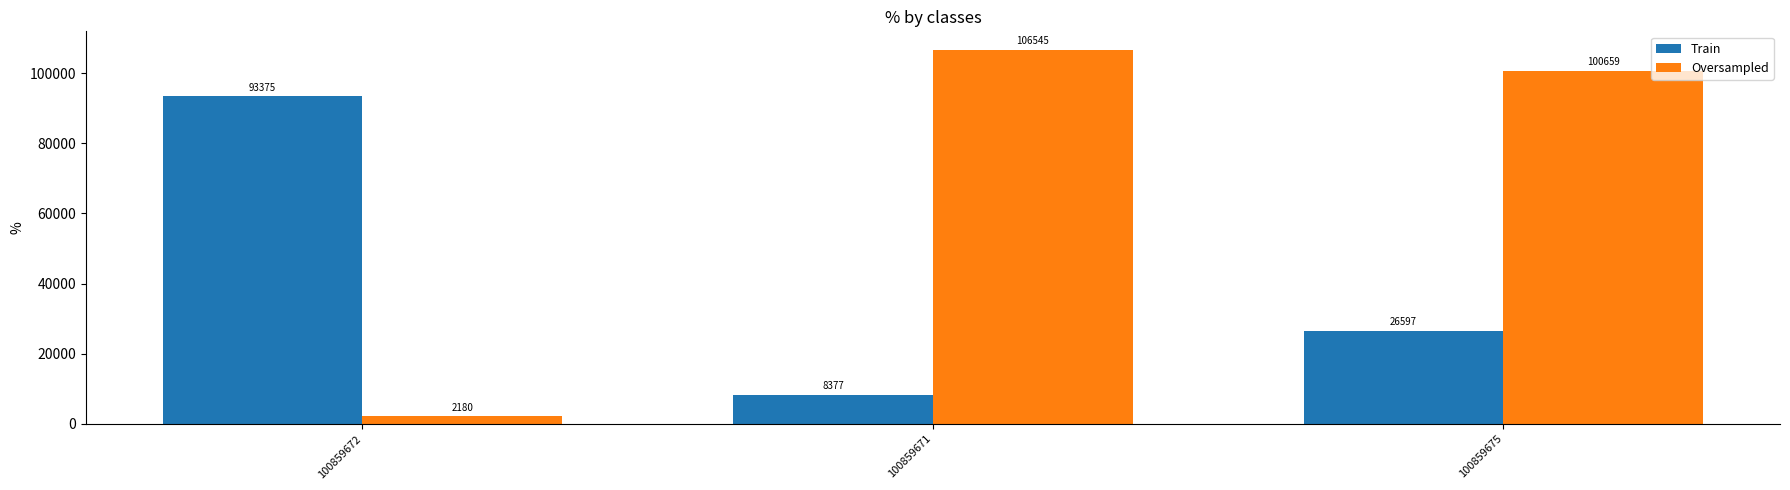

What is the maximum value for Oversampled?

106545